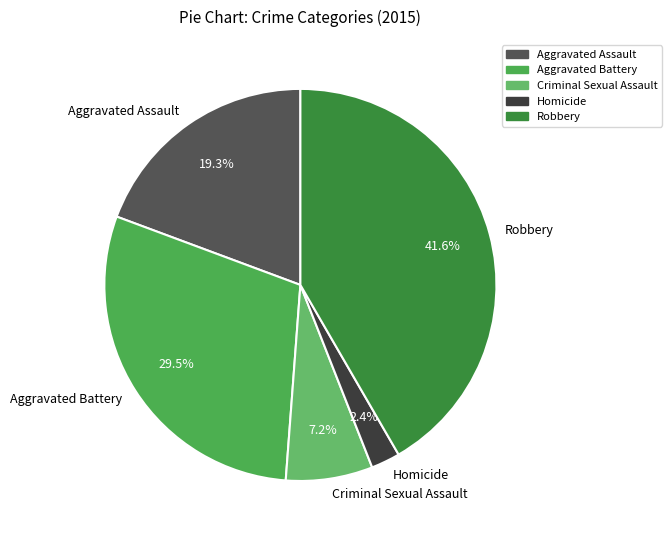

What percentage is NOT represented by Robbery?

58.4%